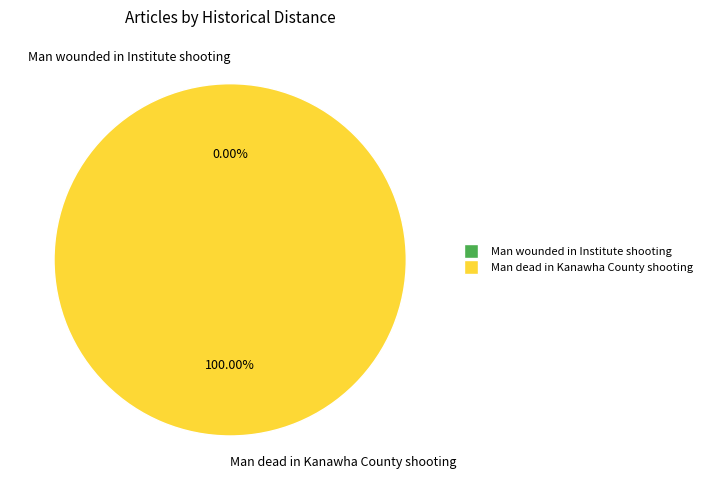

Rank the categories by value from highest to lowest.

Man dead in Kanawha County shooting, Man wounded in Institute shooting